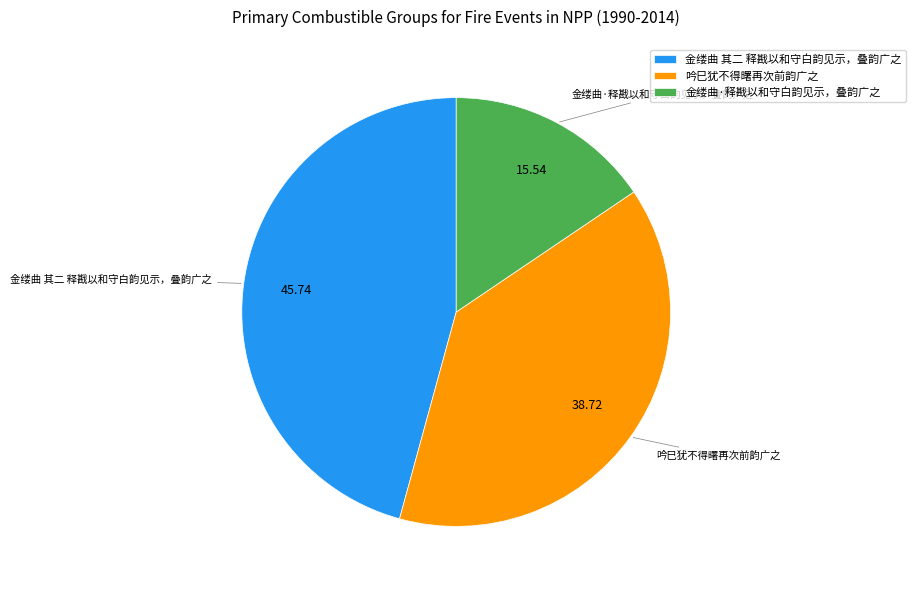

Rank the categories by value from lowest to highest.

金缕曲·释戡以和守白韵见示，叠韵广之, 吟巳犹不得曙再次前韵广之, 金缕曲 其二 释戡以和守白韵见示，叠韵广之